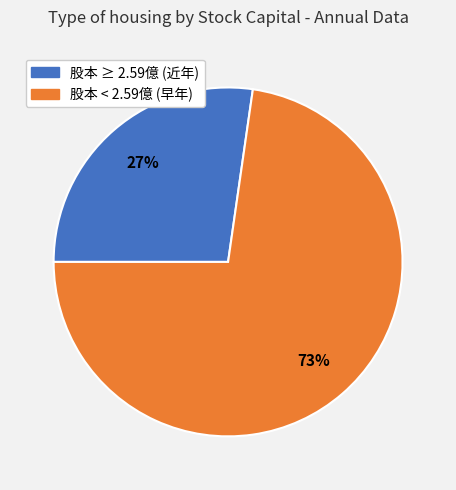

To the nearest percent, what is the average slice percentage?

50%